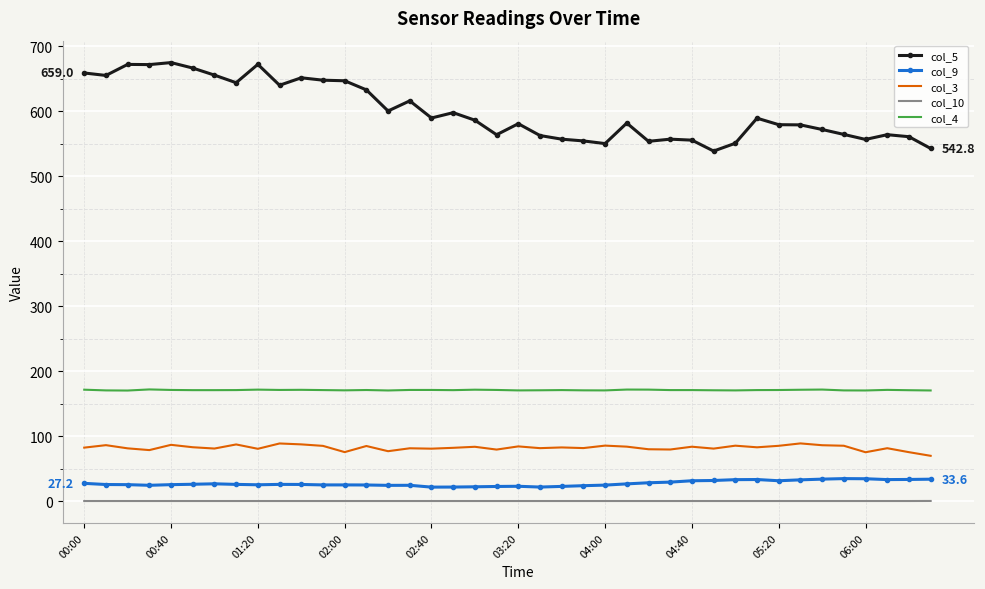

True or false: col_9 and col_3 intersect in this chart.

False